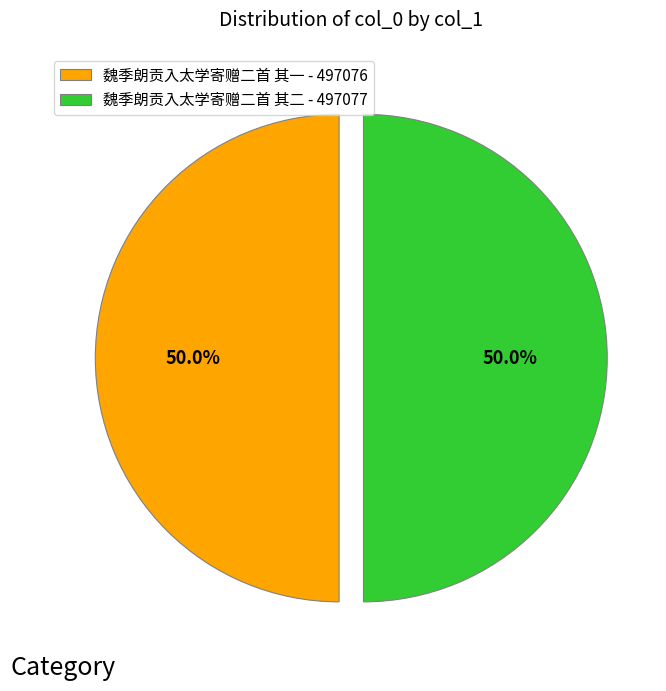

To the nearest percent, what portion does 魏季朗贡入太学寄赠二首 其二 represent?

50%